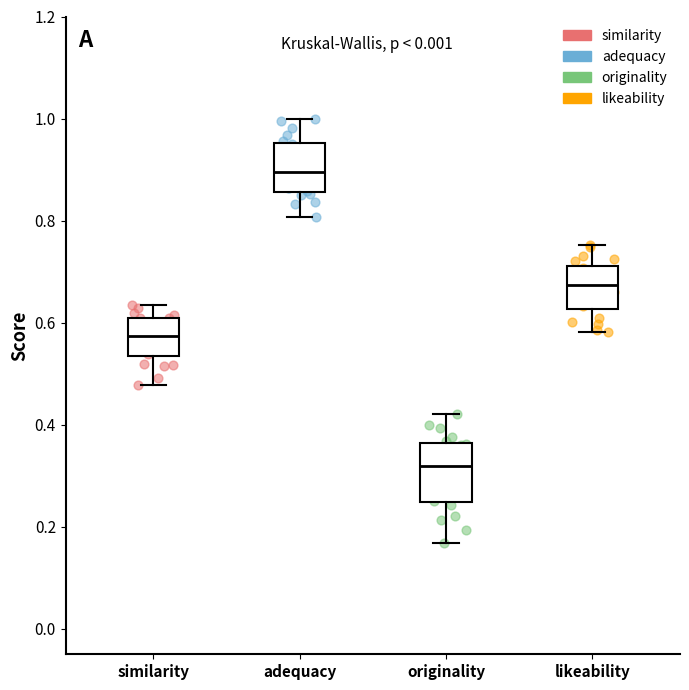

Reading left to right, transcribe this box plot: for each box, give where its median line is, the range the box spans, and where its two whiskers end, as read against the y-axis. The values are not printed on the chart, so give them approximately, as read against the axis.

similarity: median 0.58, box 0.54 to 0.60, whiskers 0.48 to 0.64
adequacy: median 0.90, box 0.86 to 0.96, whiskers 0.80 to 1.00
originality: median 0.32, box 0.24 to 0.36, whiskers 0.16 to 0.42
likeability: median 0.68, box 0.62 to 0.72, whiskers 0.58 to 0.76